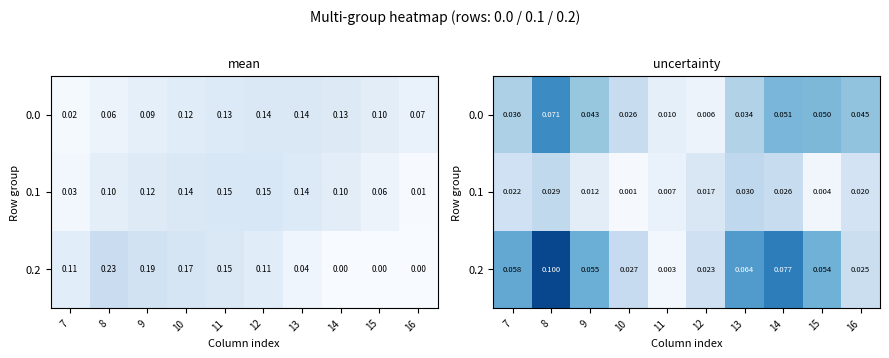

True or false: 0.0 has a value of 0.0 at 16.

True